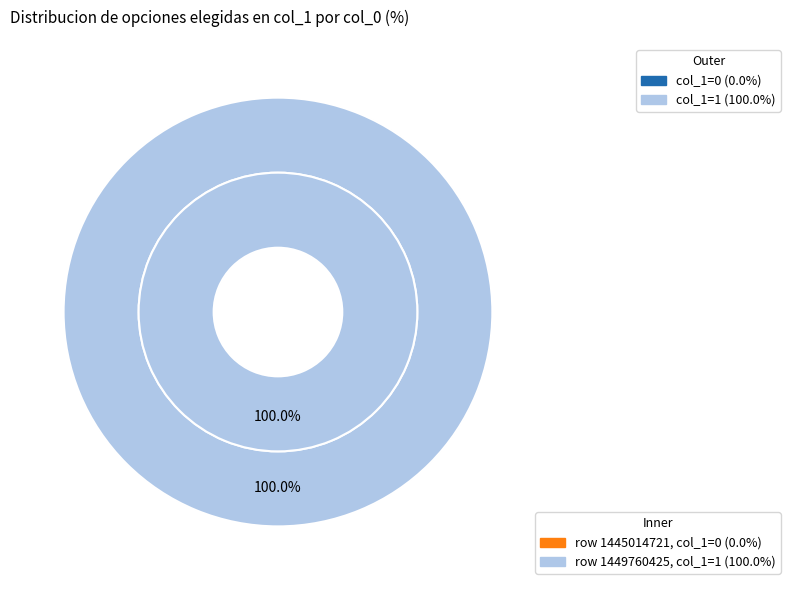

To the nearest percent, what is the difference between the 1449760425 and 1445014721 slice percentages?

100%